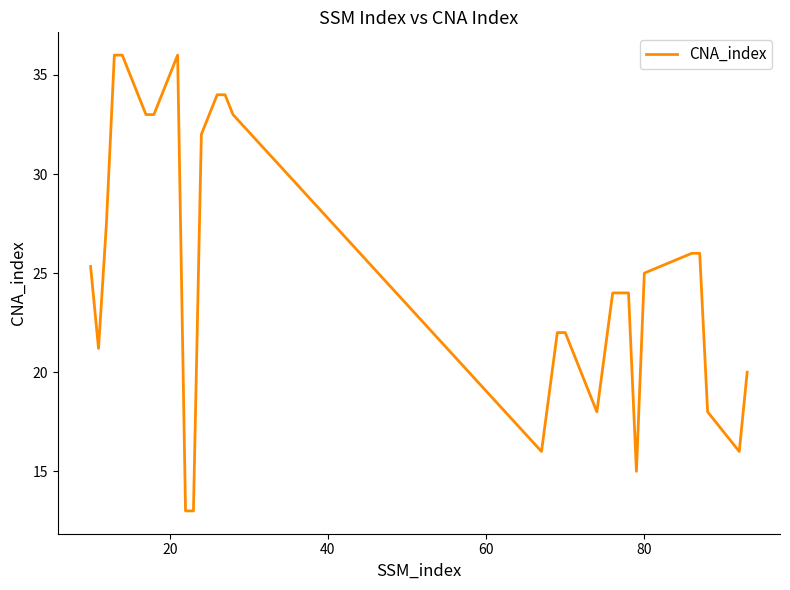

What is the maximum value shown in the chart?

36.0